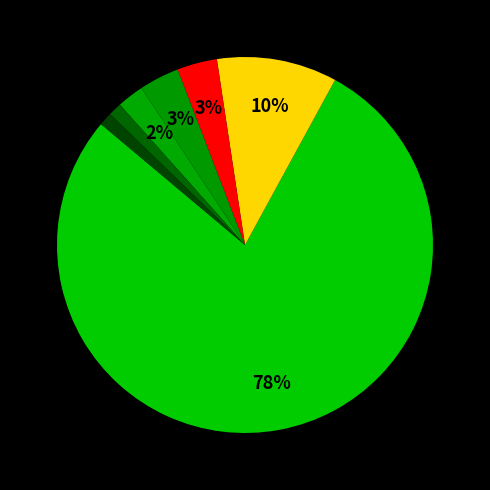

How many slices are in this pie chart?

7